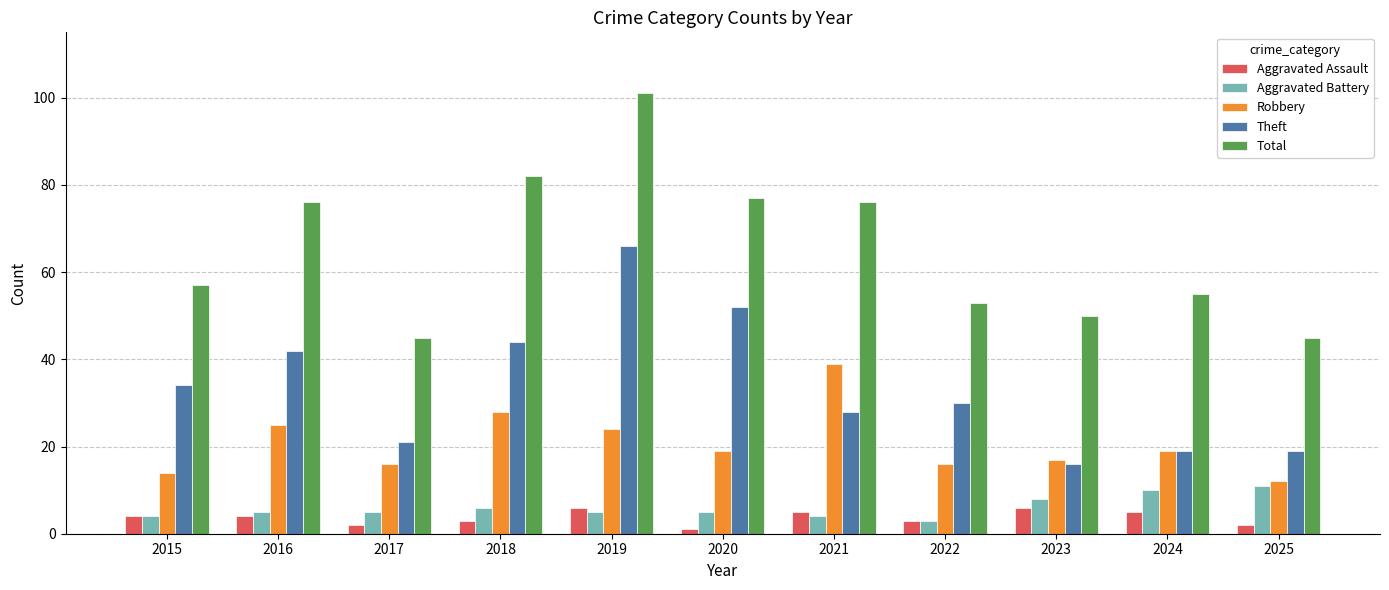

The value of Aggravated Assault at 2023 is 6. True or false?

True